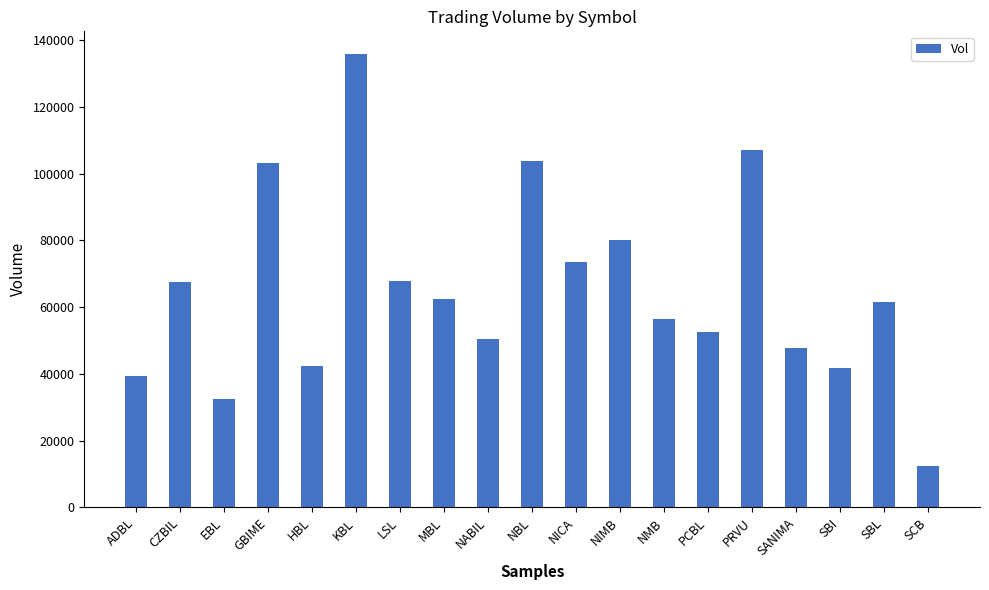

What is the change in value from LSL to MBL?

-5400